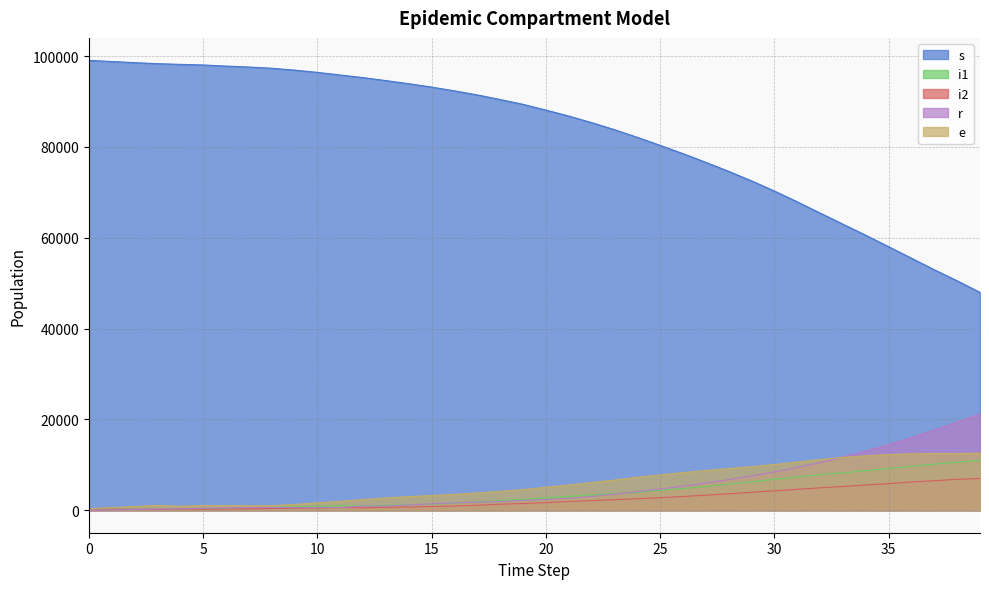

How many values in the r series are below 2358?

20